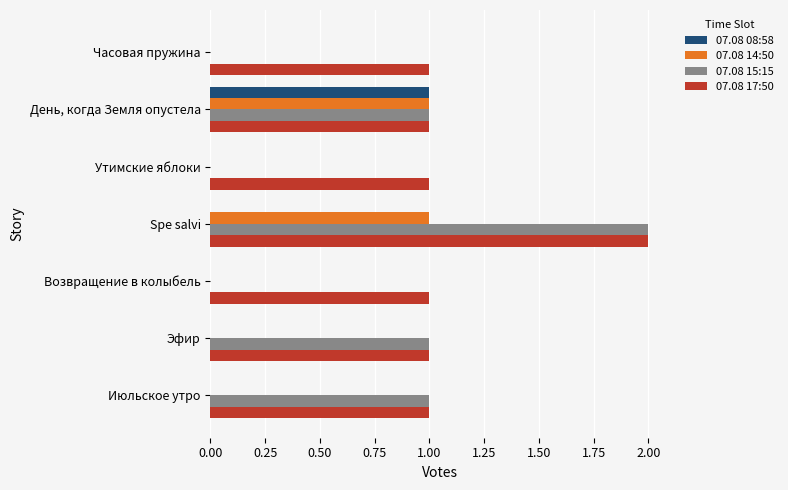

Which series has the largest total across all categories?

07.08 17:50